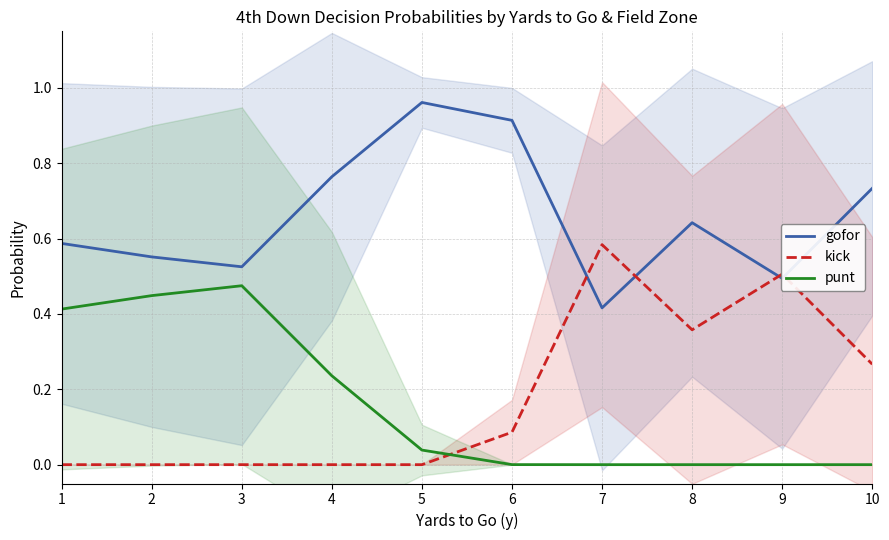

Where do kick and punt first cross each other?

5 and 6